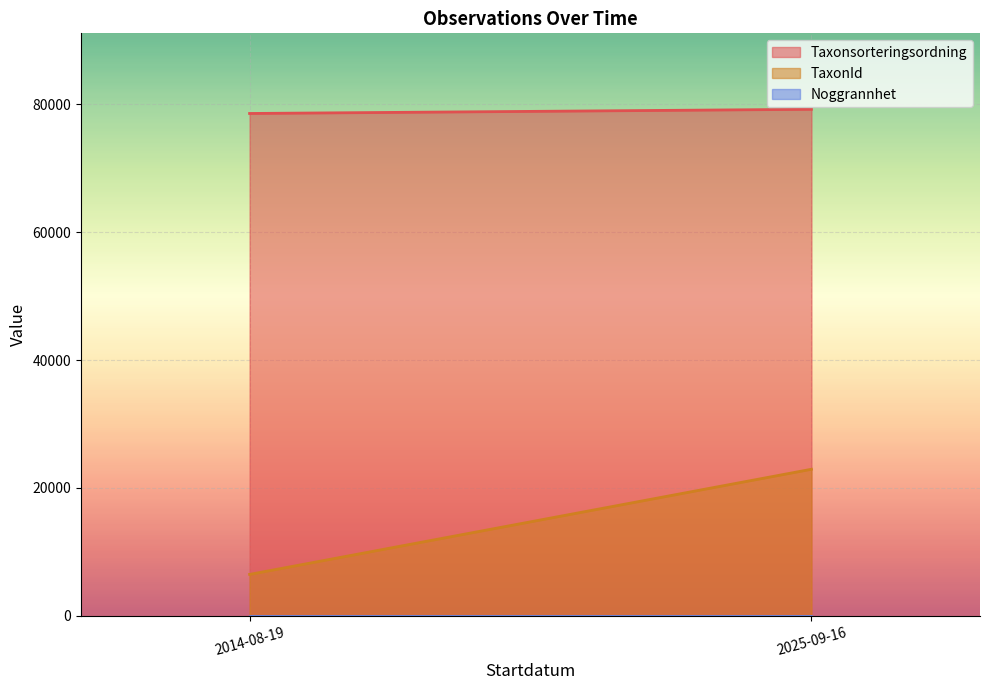

What is the sum of the Noggrannhet values at 2025-09-16 and 2025-09-16?

20